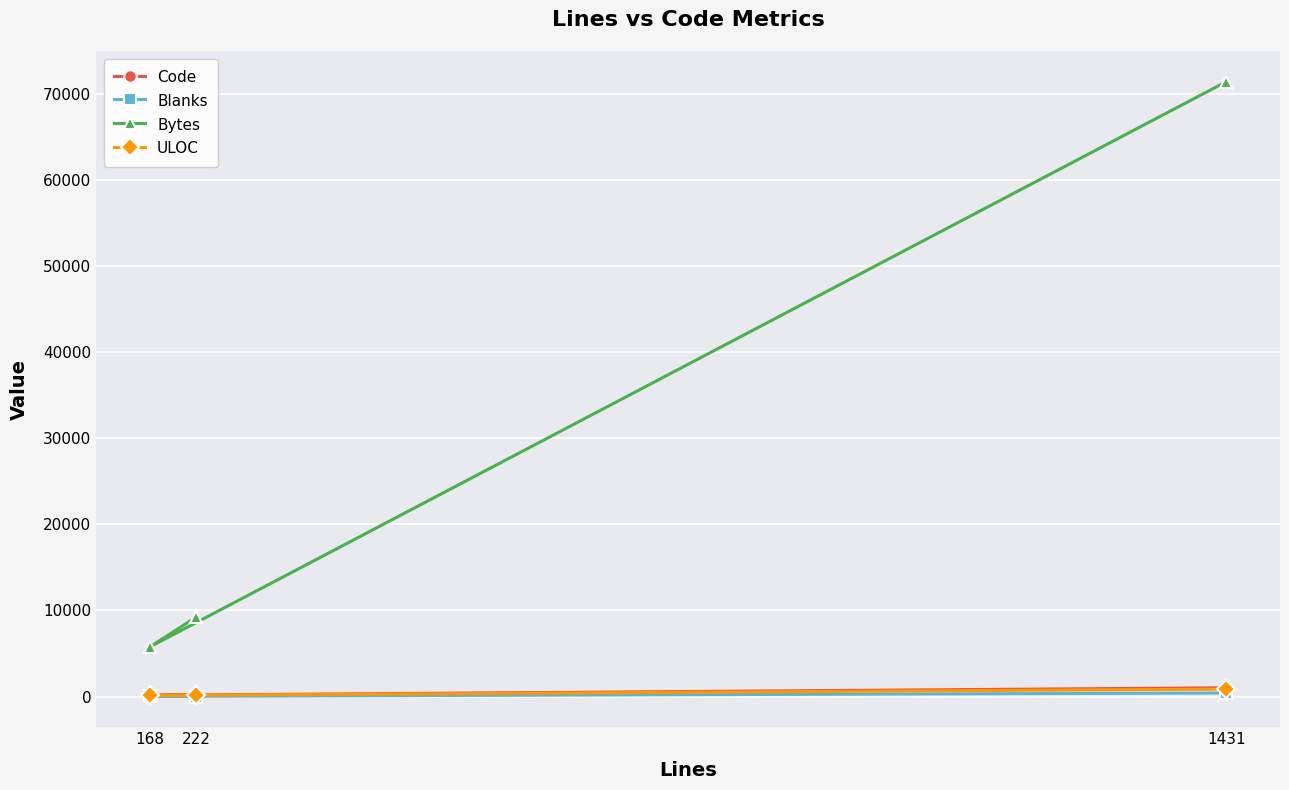

What is the label of the 3rd point from the left?

1431